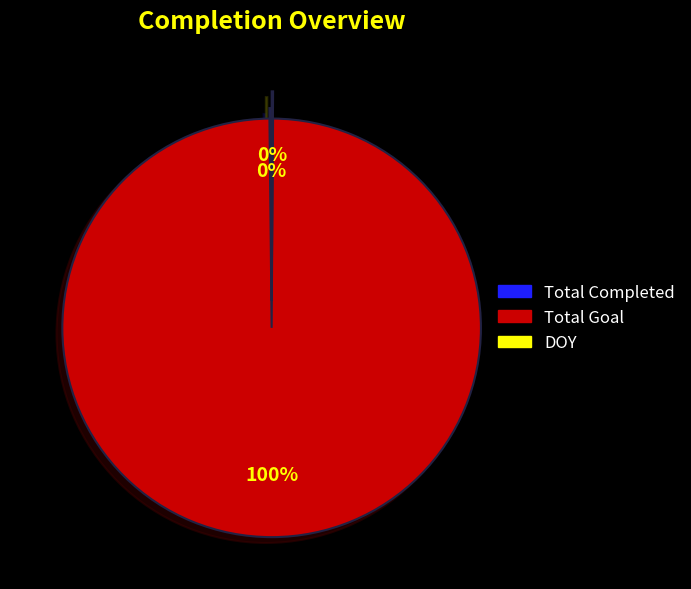

Which category accounts for the majority?

Total Goal